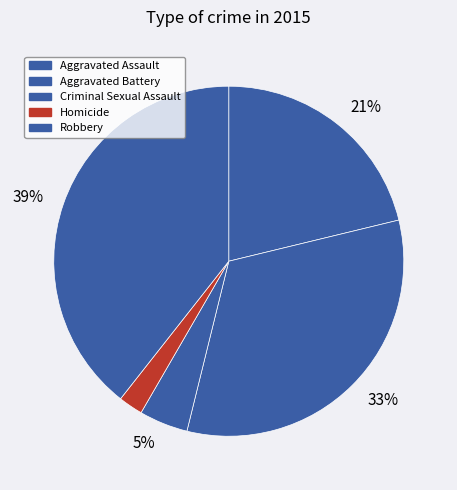

Count the number of slices in the pie.

5